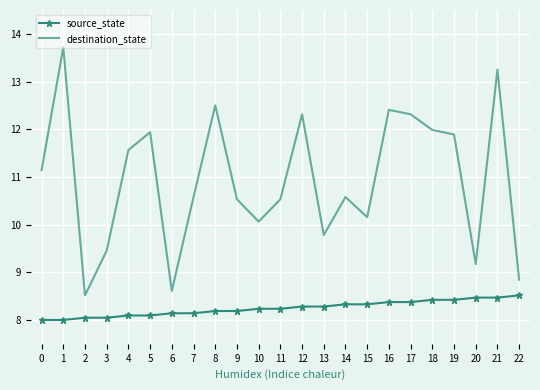

True or false: destination_state has more than 0 points higher than both neighbors.

True